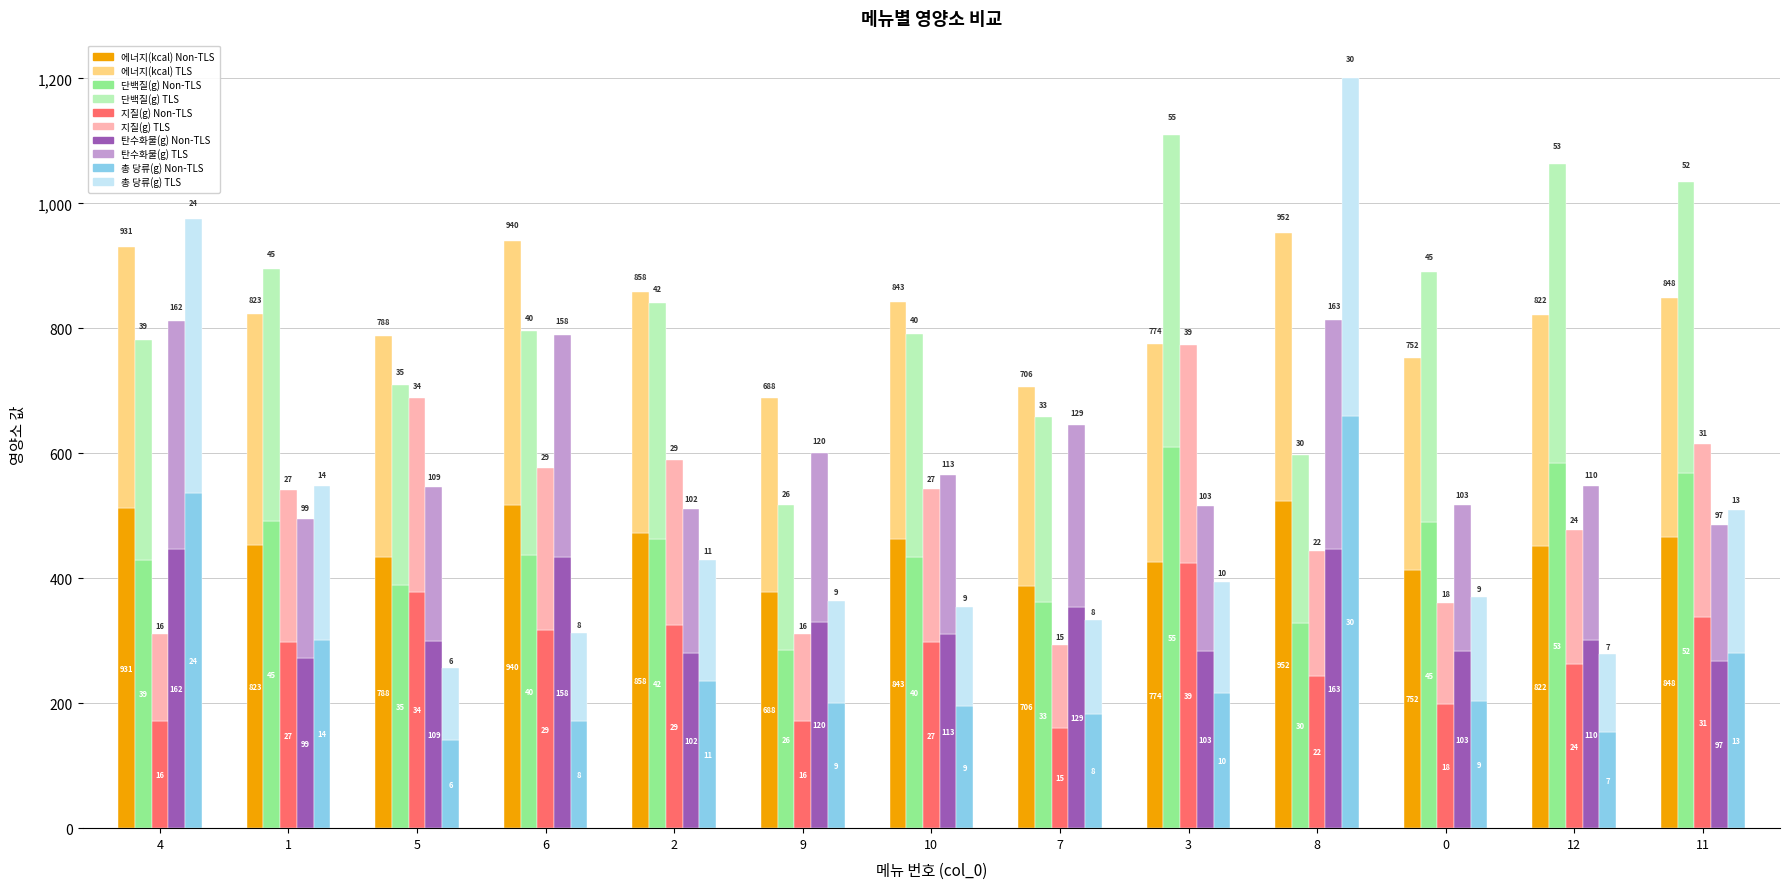

What is the difference between the maximum and second lowest values in the 에너지(kcal) series?

135.3